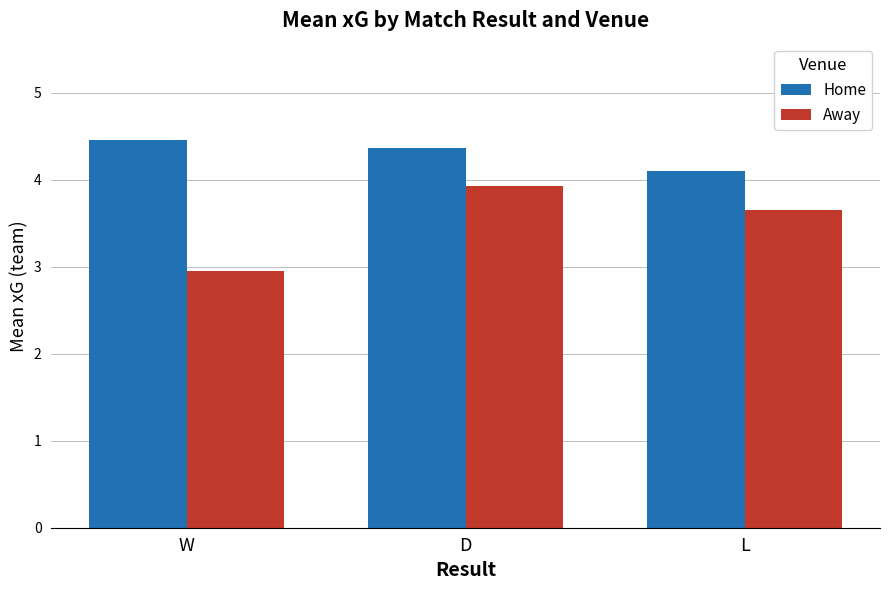

What is the total value across all series at D?

8.3